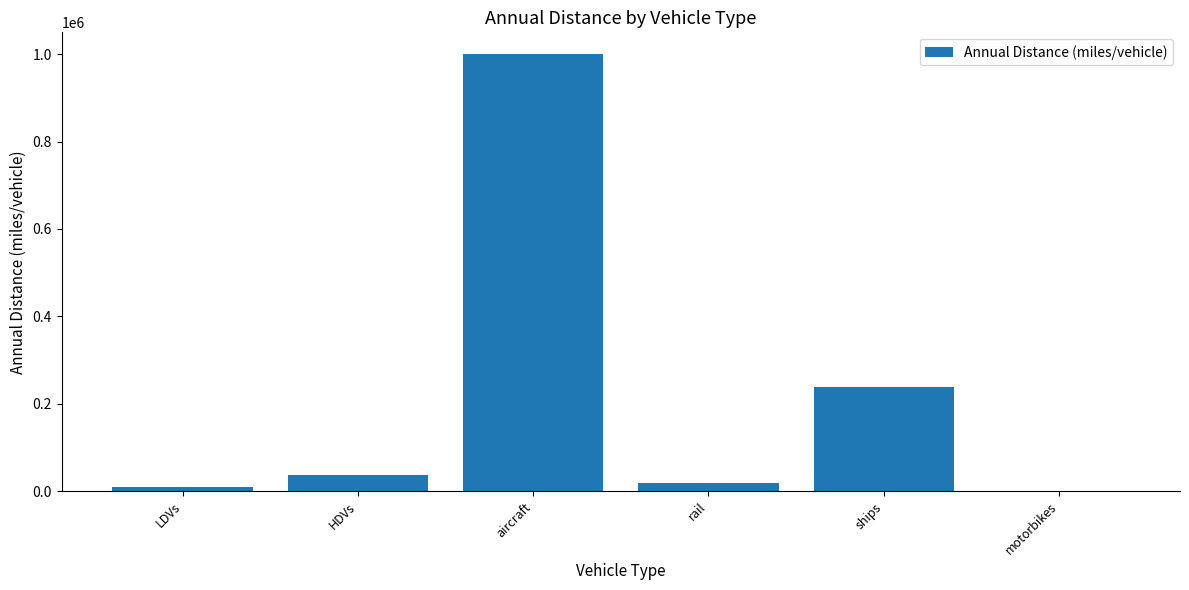

What is the difference between the values at ships and motorbikes?

237371.1